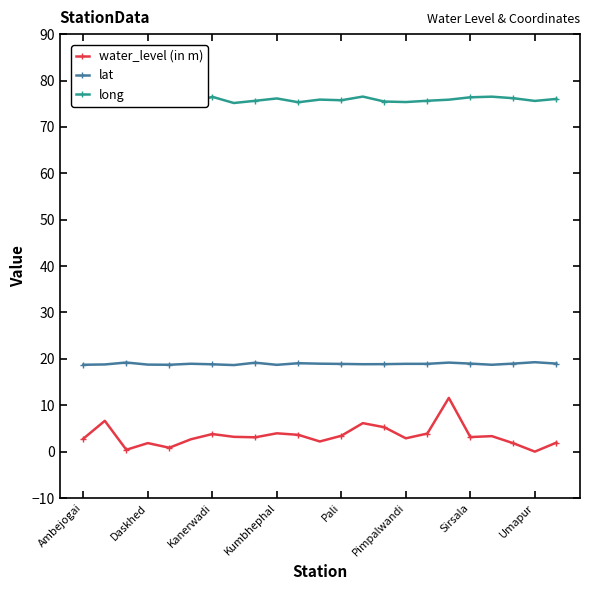

What are all the series names shown in the legend?

water_level (in m), lat, long